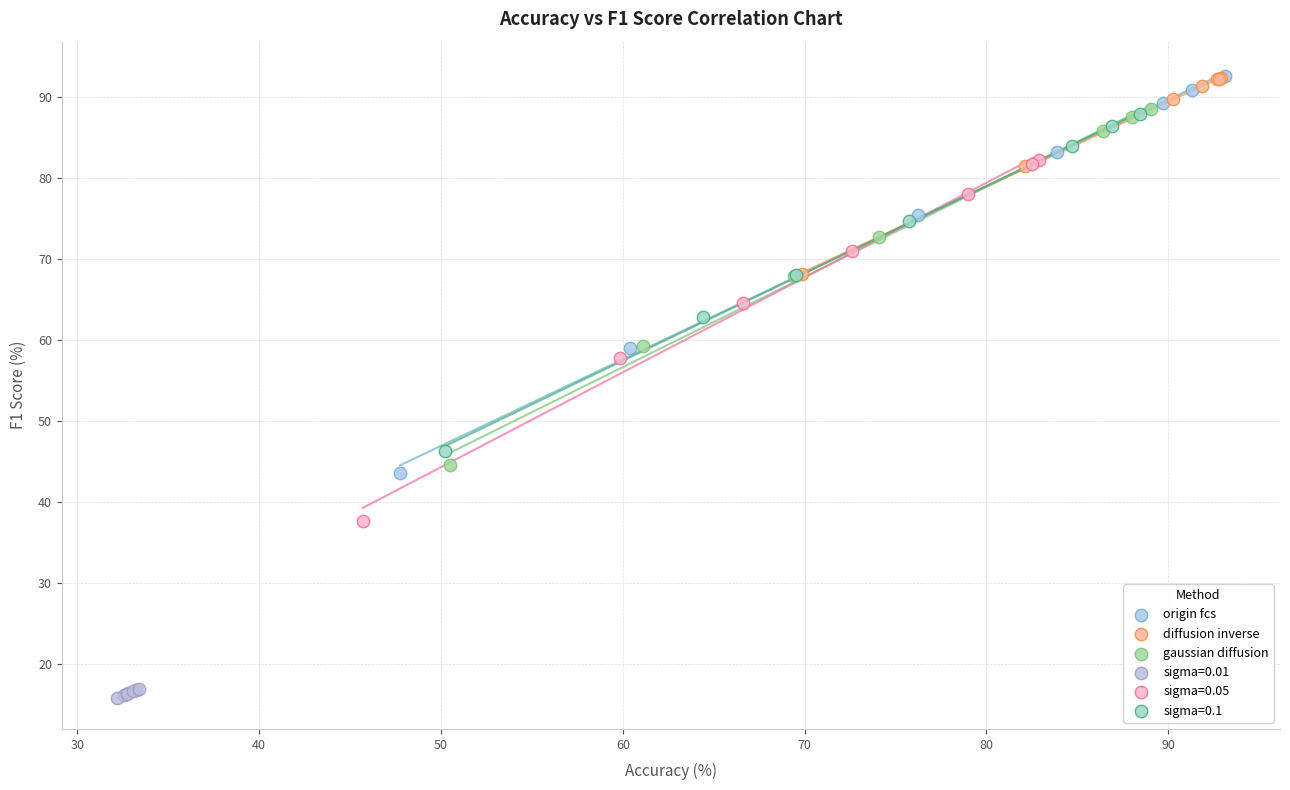

Which series reaches the minimum Y coordinate?

sigma=0.01